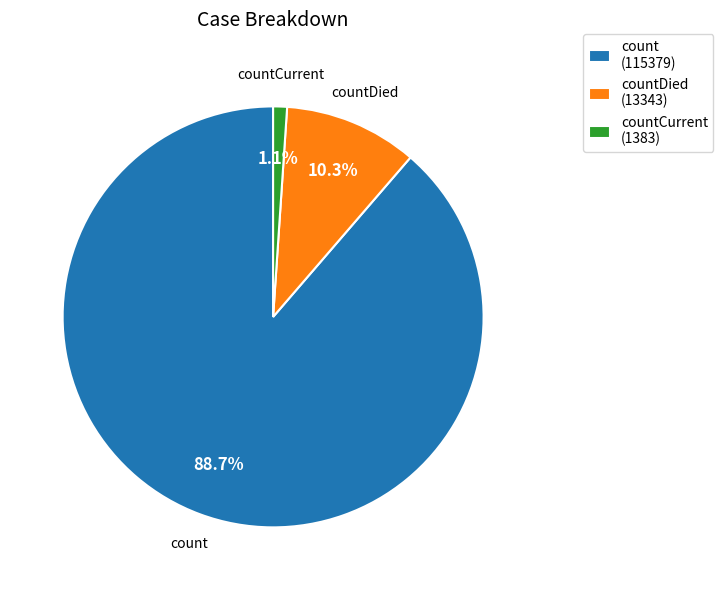

Between countDied (13343) and count (115379), which is larger?

count (115379)